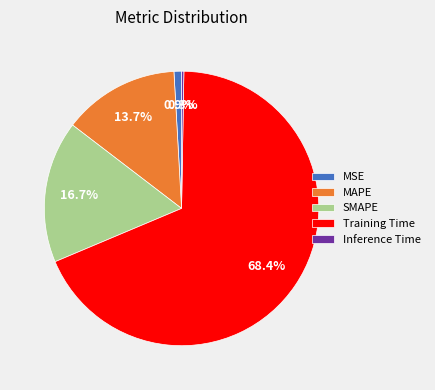

To the nearest percent, what is the difference between the largest and smallest slice percentages?

68%